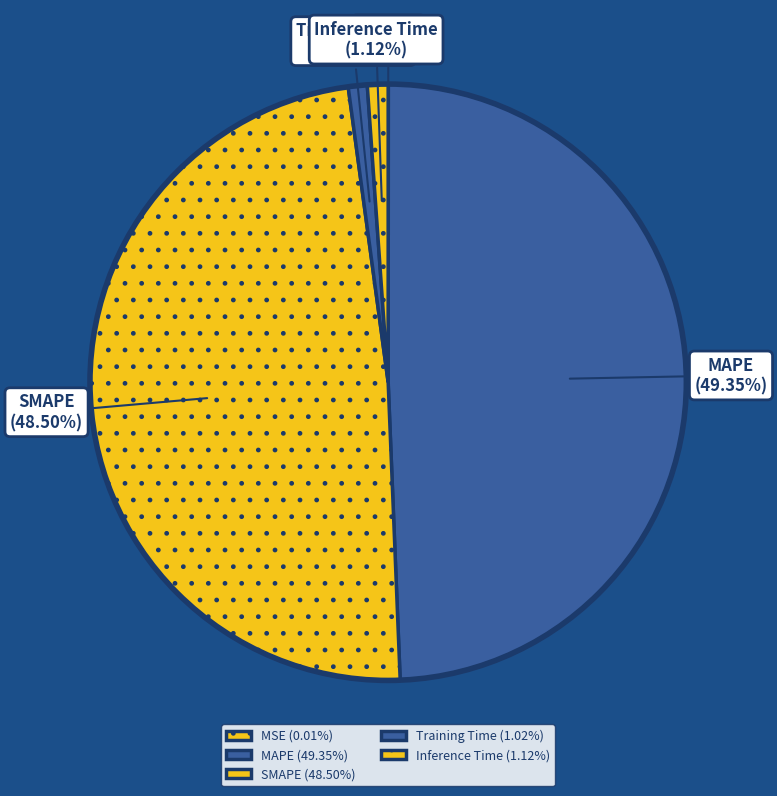

Between Inference Time and SMAPE, which is larger?

SMAPE